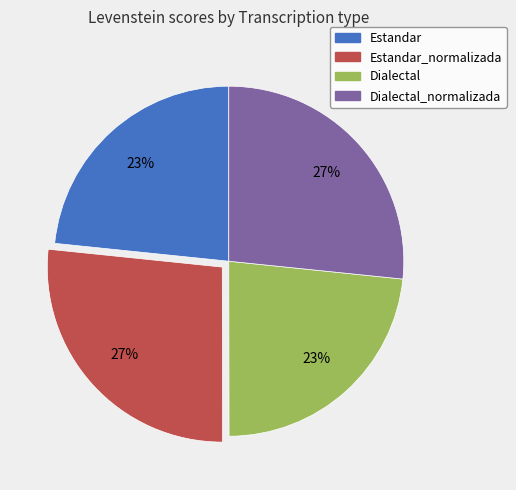

Count the number of slices in the pie.

4